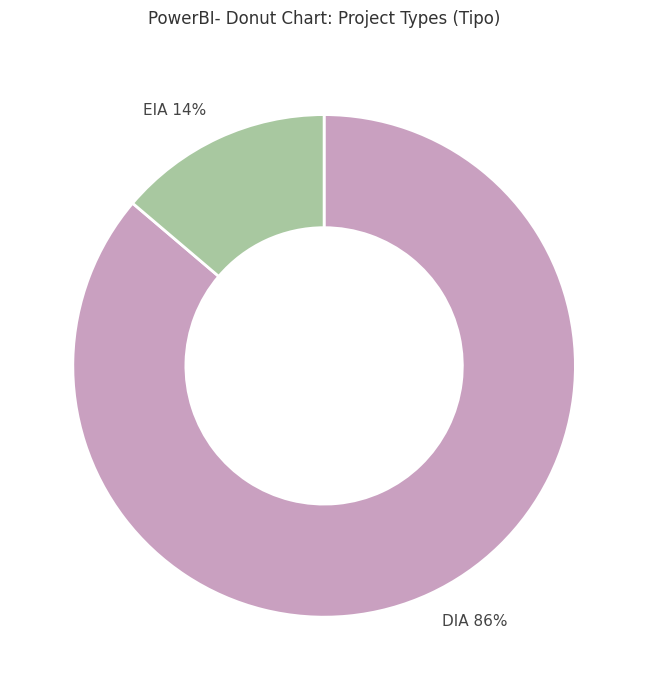

To the nearest percent, what is the difference between the largest and smallest slice percentages?

72%